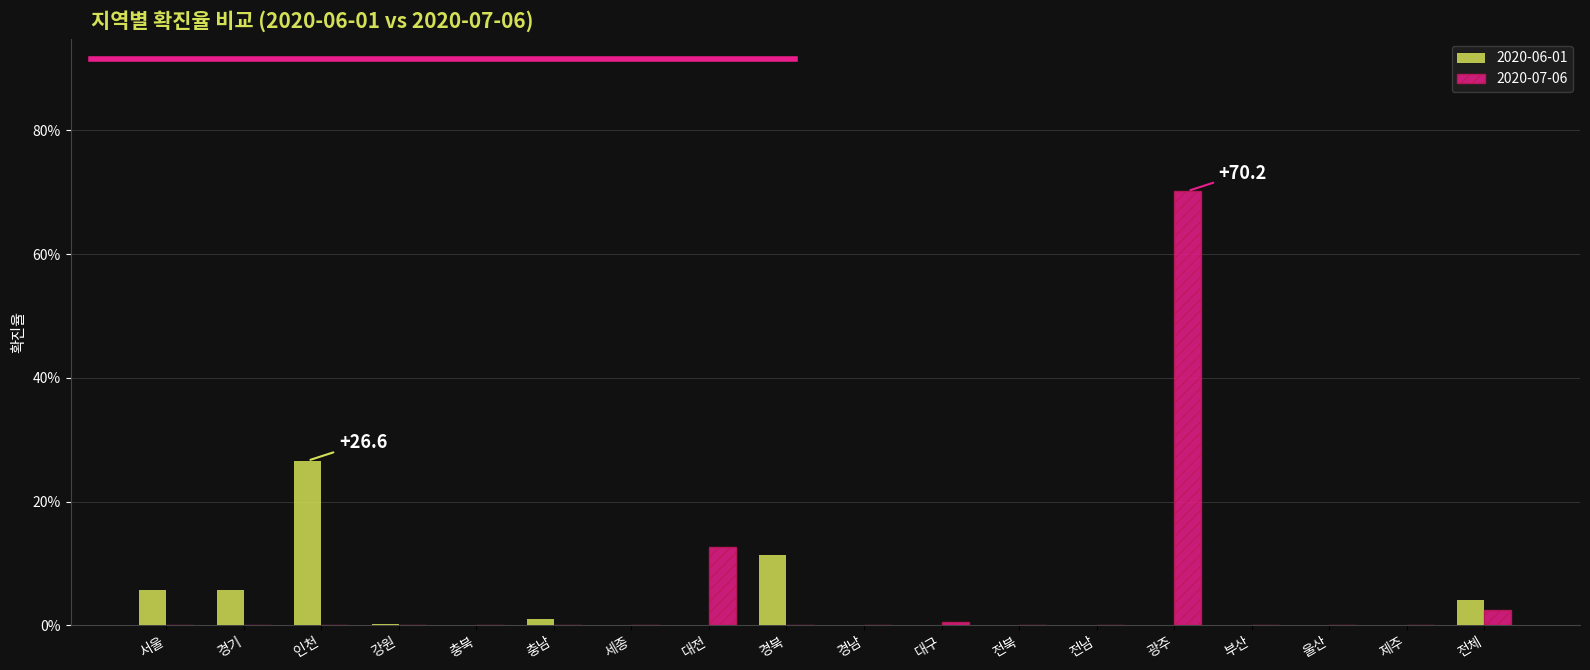

The 2020-06-01 series shows 0.0 at 세종. True or false?

True